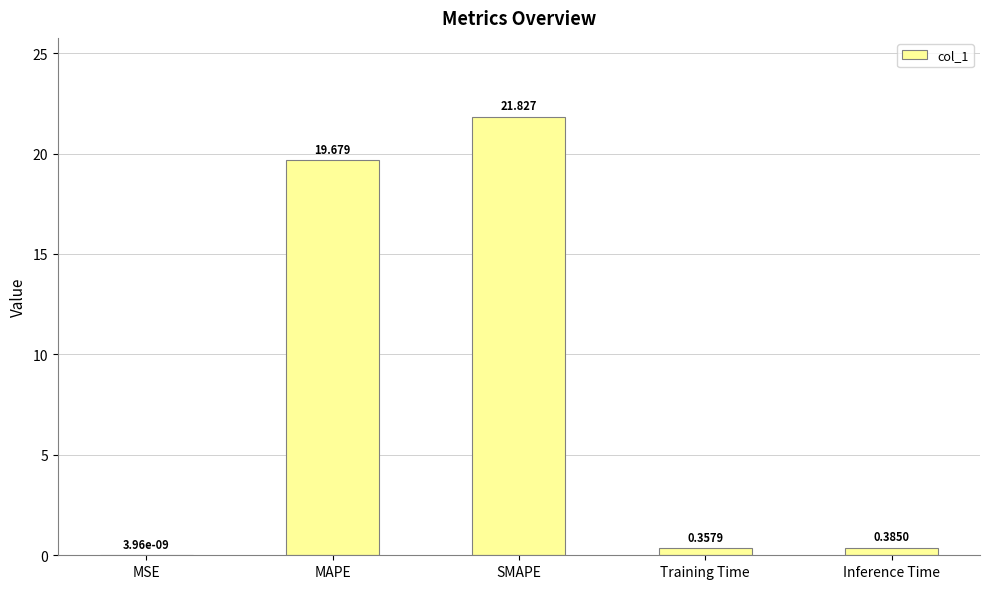

Which category has the highest value across all series?

SMAPE